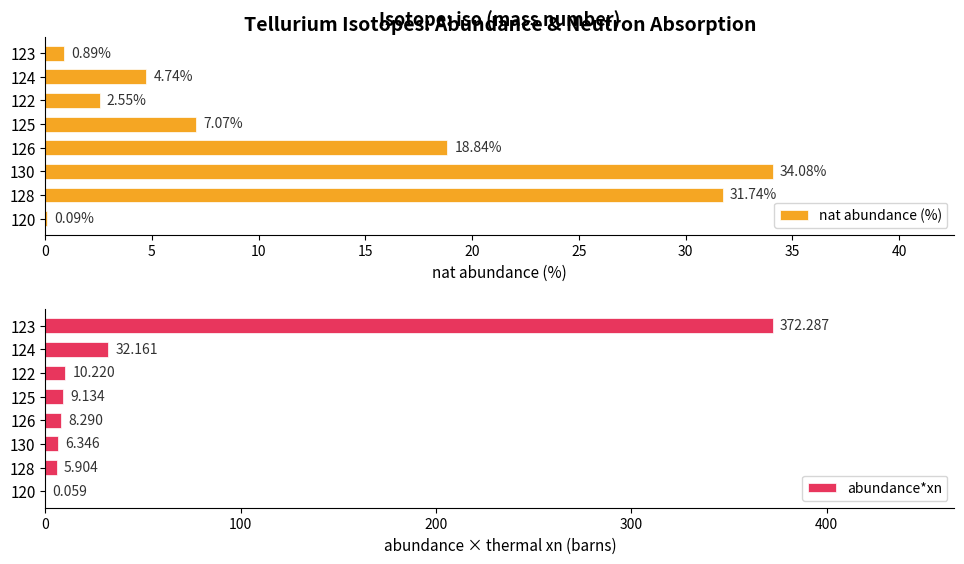

What is the approximate value of abundance*xn at 123?

372.3